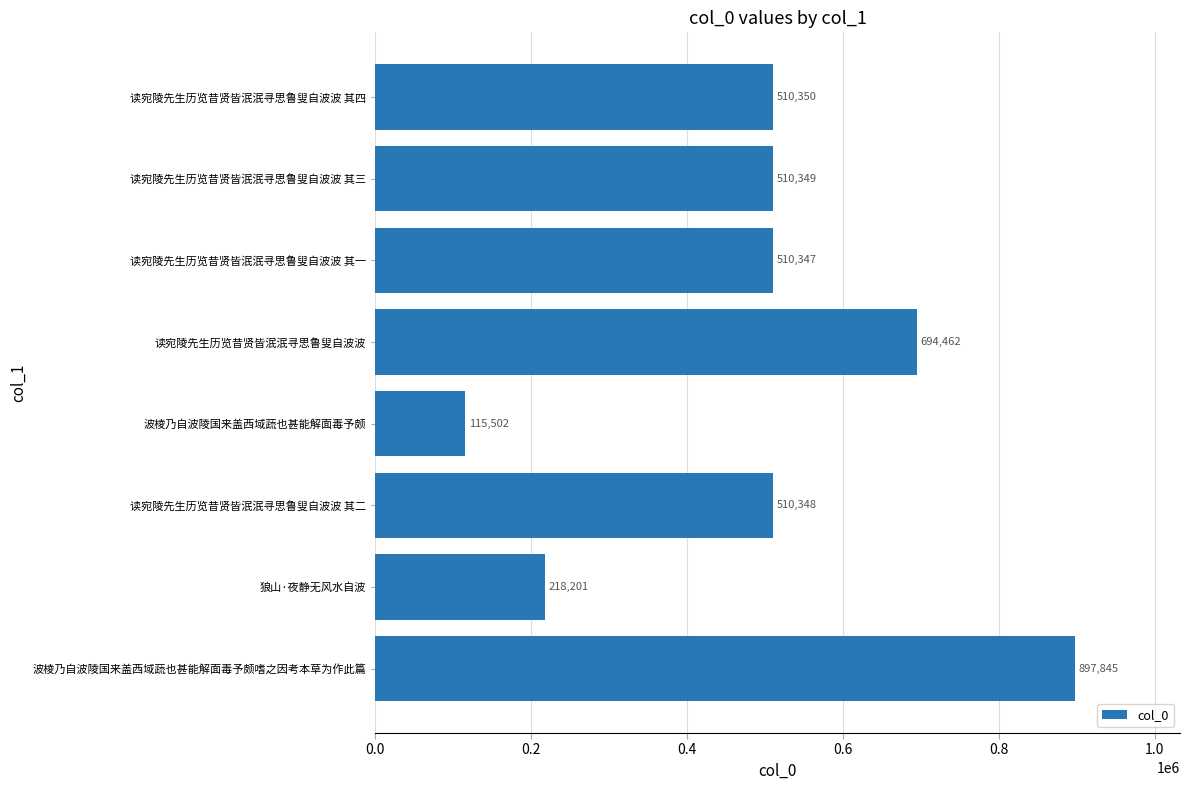

At which category does the chart reach its minimum across all series?

波棱乃自波陵国来盖西域蔬也甚能解面毒予颇